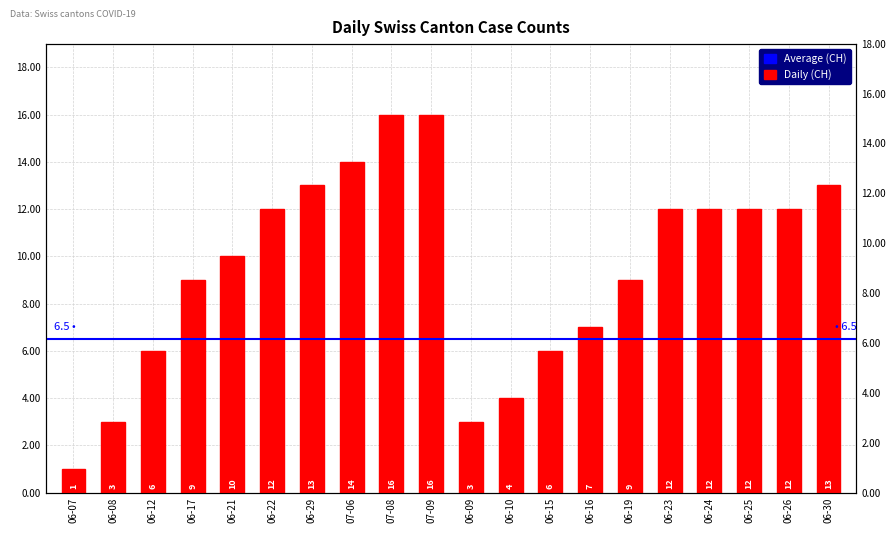

Rank the categories by value from lowest to highest.

06-07, 06-08, 06-09, 06-10, 06-12, 06-15, 06-16, 06-17, 06-19, 06-21, 06-22, 06-23, 06-24, 06-25, 06-26, 06-29, 06-30, 07-06, 07-08, 07-09